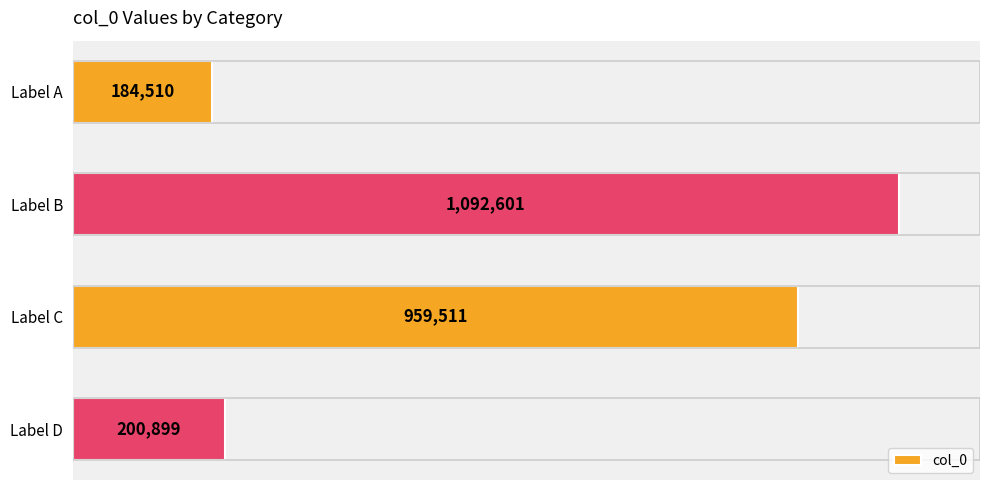

Are the bars horizontal?

Yes